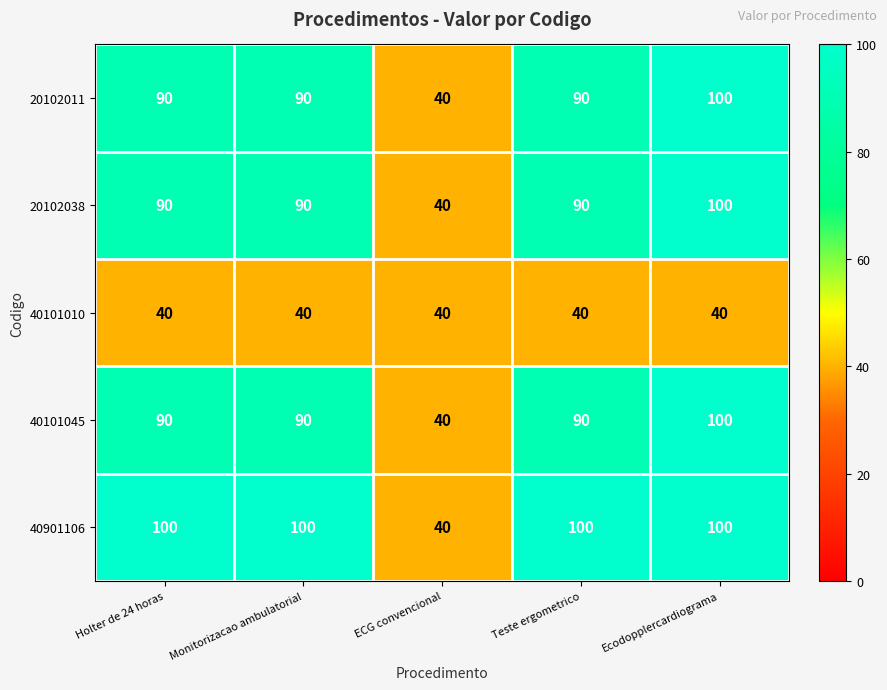

Is it true that 40101010 equals 40 at Teste ergometrico?

True